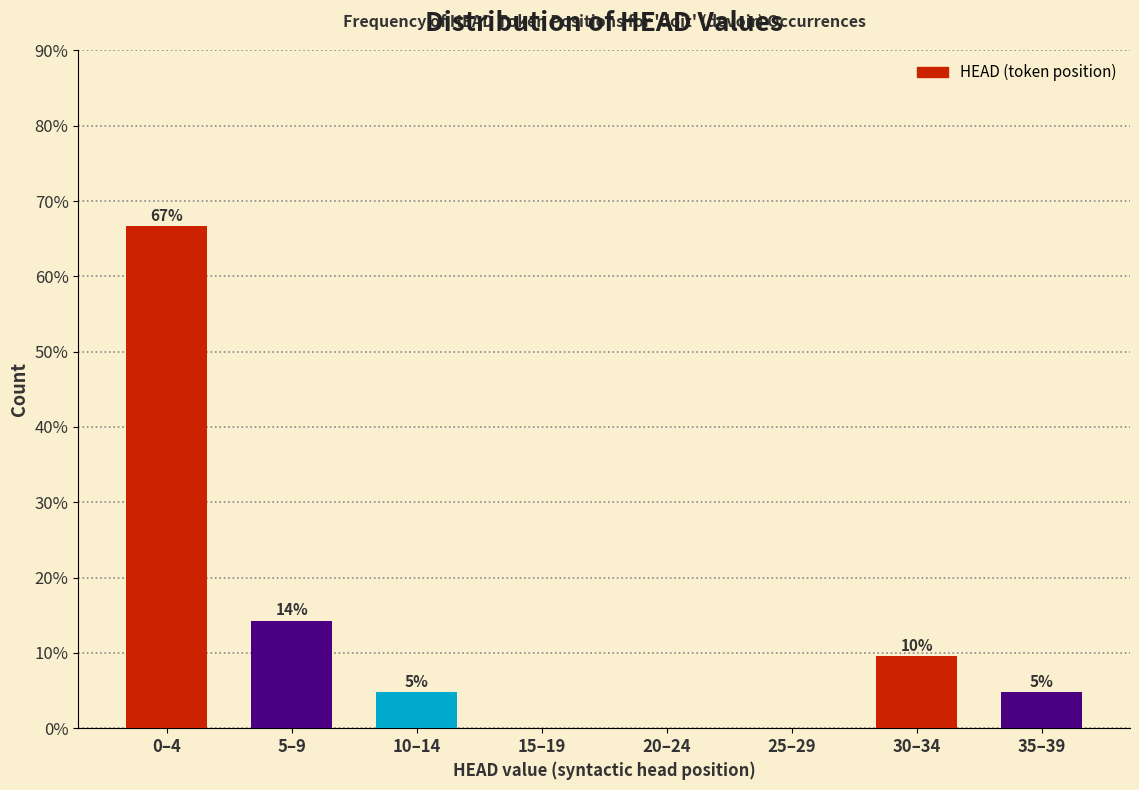

Are the bars horizontal?

No